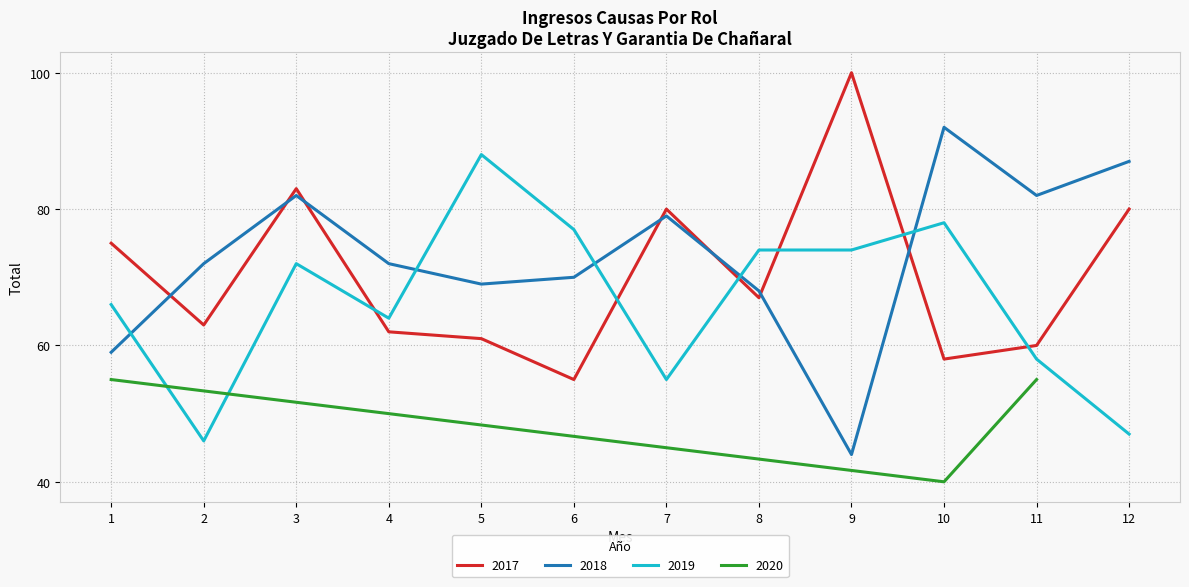

Where is the first local maximum for 2018?

3